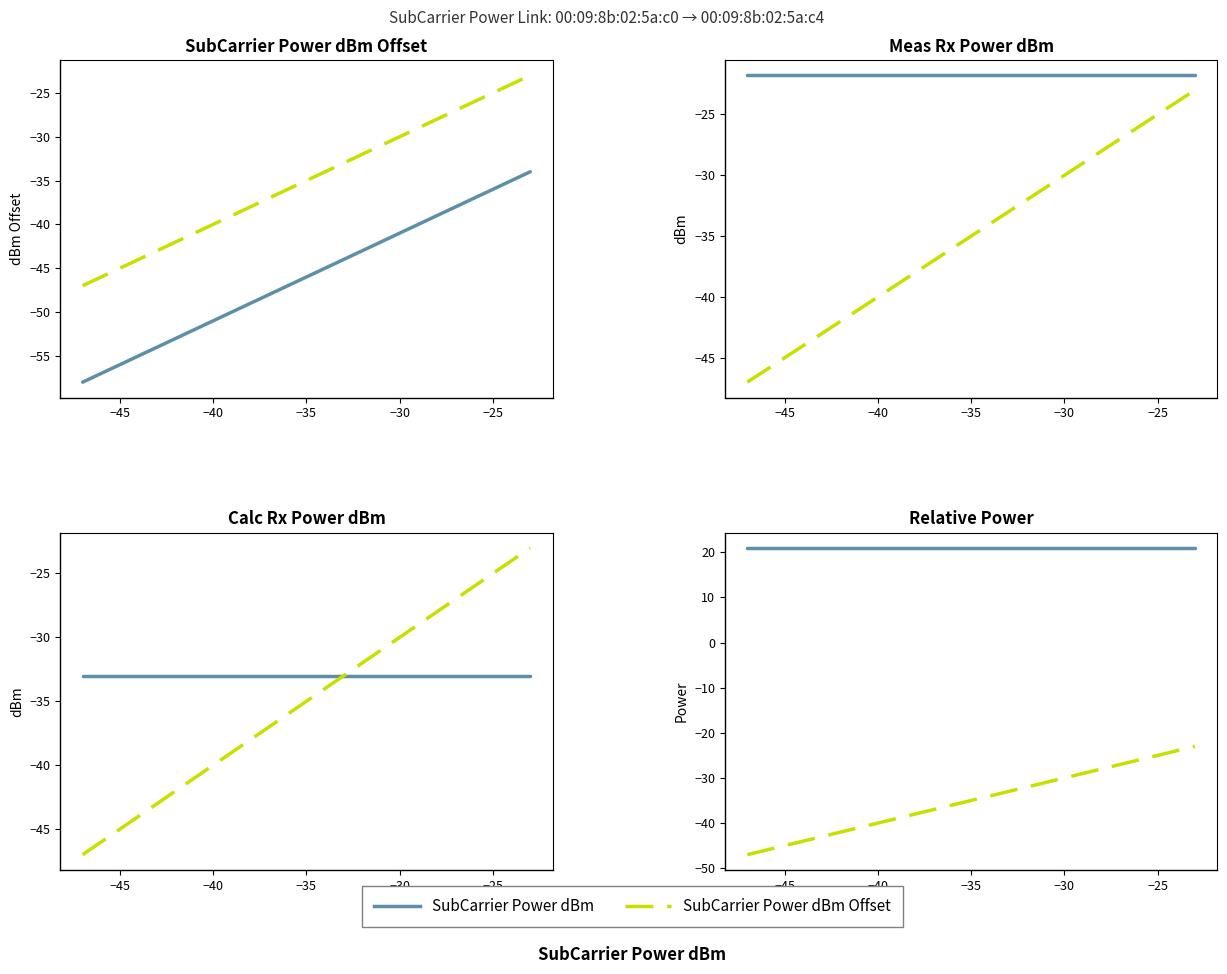

True or false: SubCarrier Power dBm Offset and Relative Power cross at least once.

False